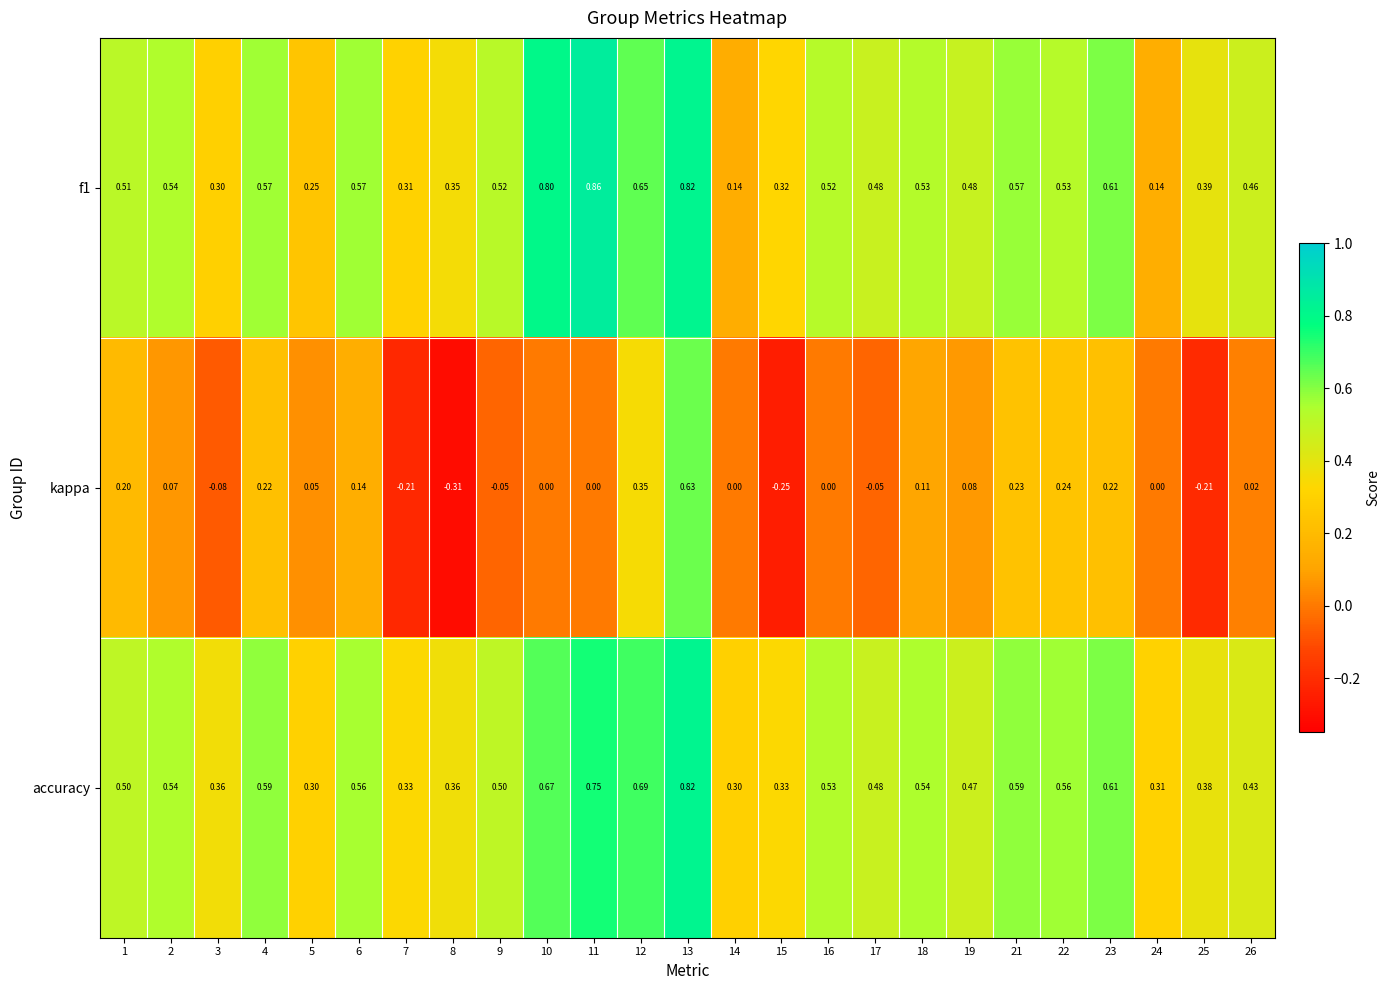

Which series has the largest total across all categories?

accuracy